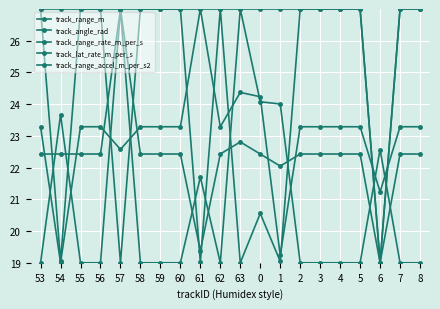

Reading left to right, extract all data points from this chart.

track_range_m: 53=19.0	54=23.7	55=19.0	56=19.0	57=27.0	58=19.0	59=19.0	60=19.0	61=21.7	62=19.0	63=27.0	0=24.1	1=24.0	2=19.0	3=19.0	4=19.0	5=19.0	6=22.6	7=19.0	8=19.0
track_angle_rad: 53=23.3	54=19.0	55=23.3	56=23.3	57=22.6	58=23.3	59=23.3	60=23.3	61=27.0	62=23.3	63=24.4	0=24.2	1=19.2	2=23.3	3=23.3	4=23.3	5=23.3	6=21.2	7=23.3	8=23.3
track_range_rate_m_per_s: 53=27.0	54=19.1	55=27.0	56=27.0	57=19.0	58=27.0	59=27.0	60=27.0	61=19.0	62=27.0	63=19.0	0=20.6	1=19.0	2=27.0	3=27.0	4=27.0	5=27.0	6=19.0	7=27.0	8=27.0
track_lat_rate_m_per_s: 53=22.4	54=22.4	55=22.4	56=22.4	57=27.0	58=22.4	59=22.4	60=22.4	61=19.4	62=22.4	63=22.8	0=22.4	1=22.0	2=22.4	3=22.4	4=22.4	5=22.4	6=19.0	7=22.4	8=22.4
track_range_accel_m_per_s2: 53=27.0	54=27.0	55=27.0	56=27.0	57=27.0	58=27.0	59=27.0	60=27.0	61=27.0	62=27.0	63=27.0	0=27.0	1=27.0	2=27.0	3=27.0	4=27.0	5=27.0	6=19.0	7=27.0	8=27.0